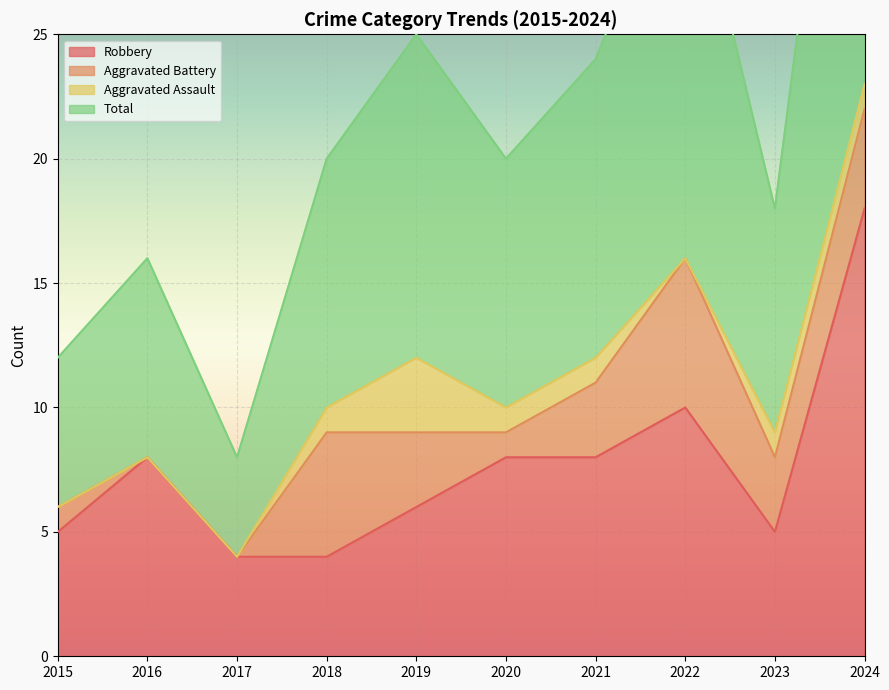

What is the average value of the Robbery series?

8